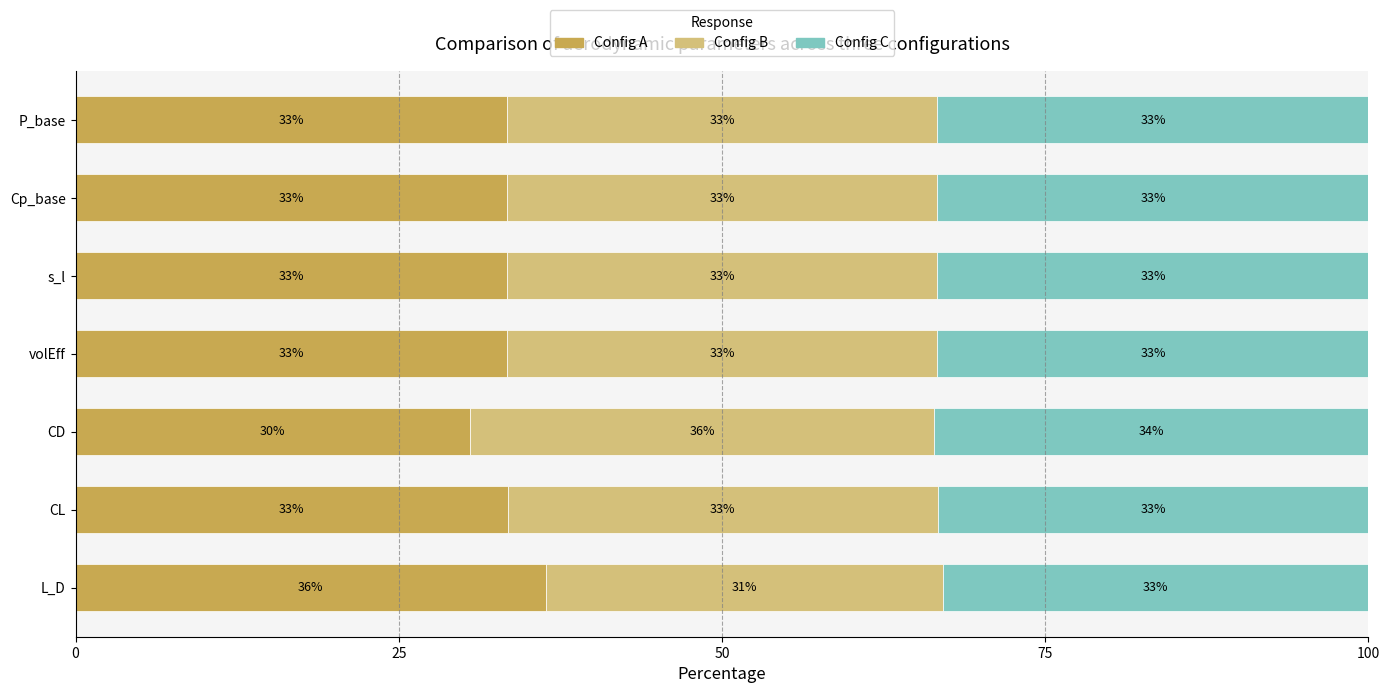

What is the approximate value of Config A at CL?

33.4